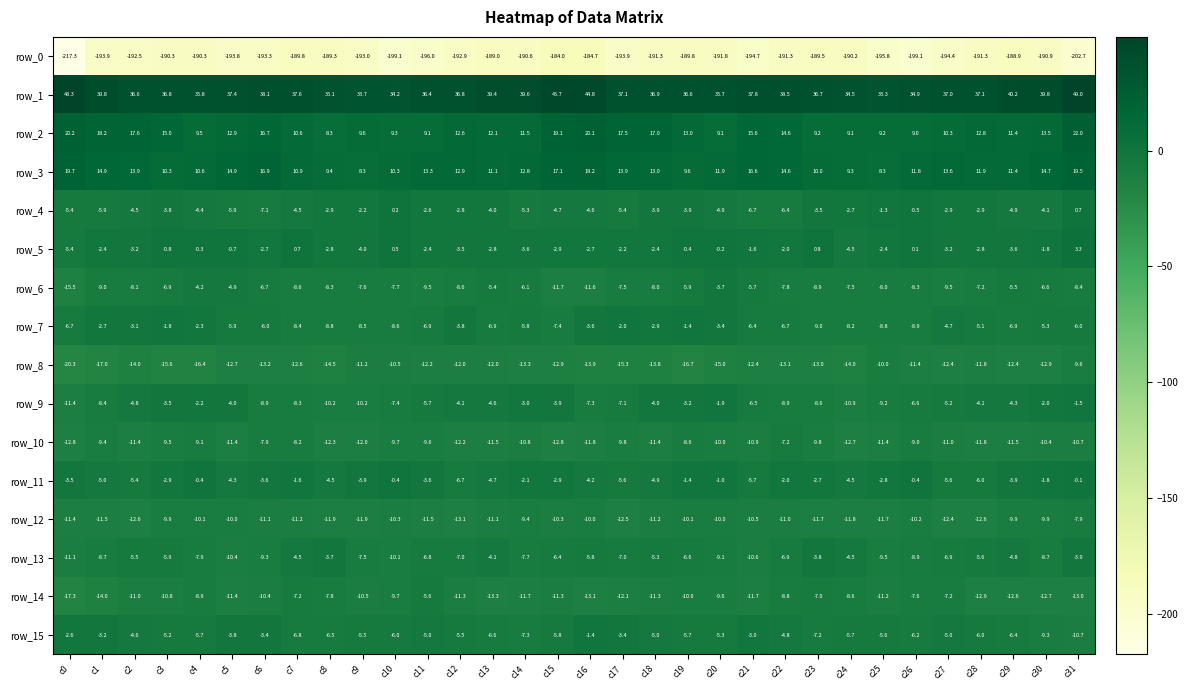

Rank the series at c11 from lowest to highest value.

row_0, row_8, row_12, row_10, row_6, row_7, row_13, row_9, row_14, row_15, row_11, row_4, row_5, row_2, row_3, row_1